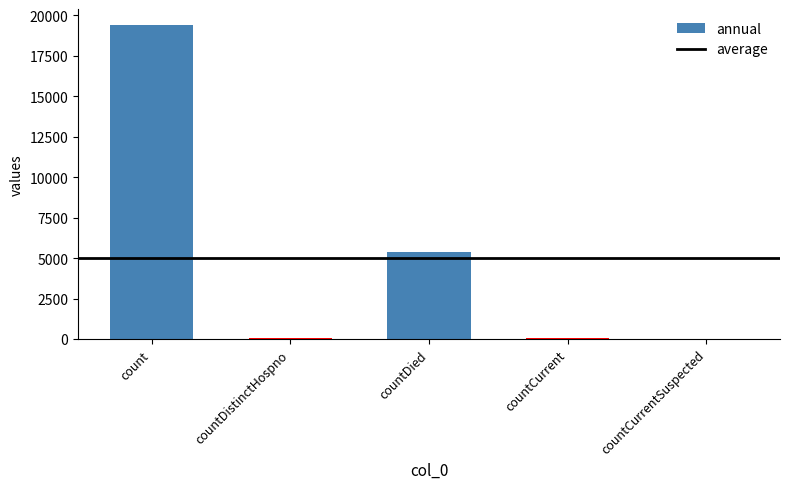

At which label does the data first exceed 60?

count